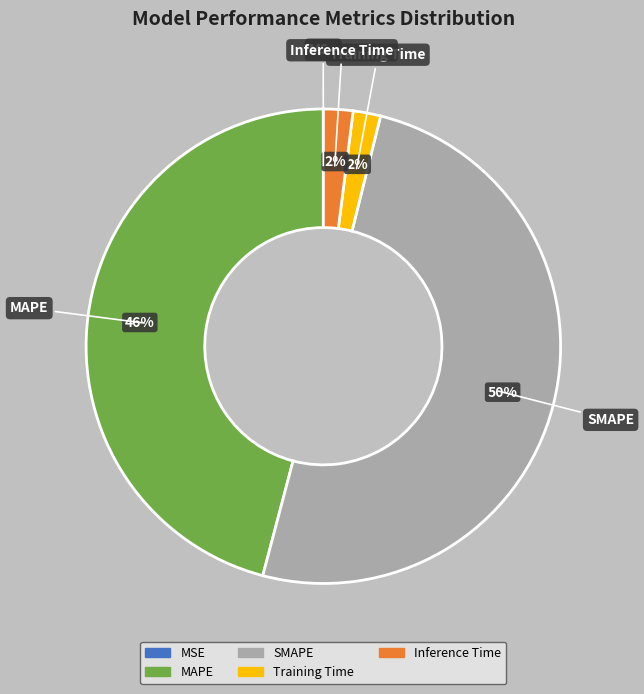

To the nearest percent, what is the average slice percentage?

20%